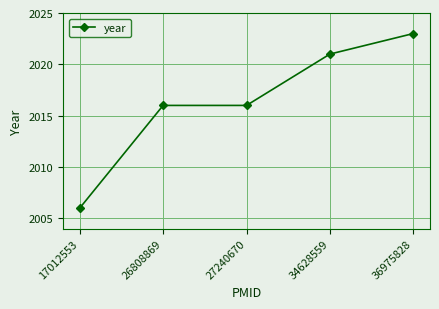

Between 26808869 and 34628559, which is larger?

34628559